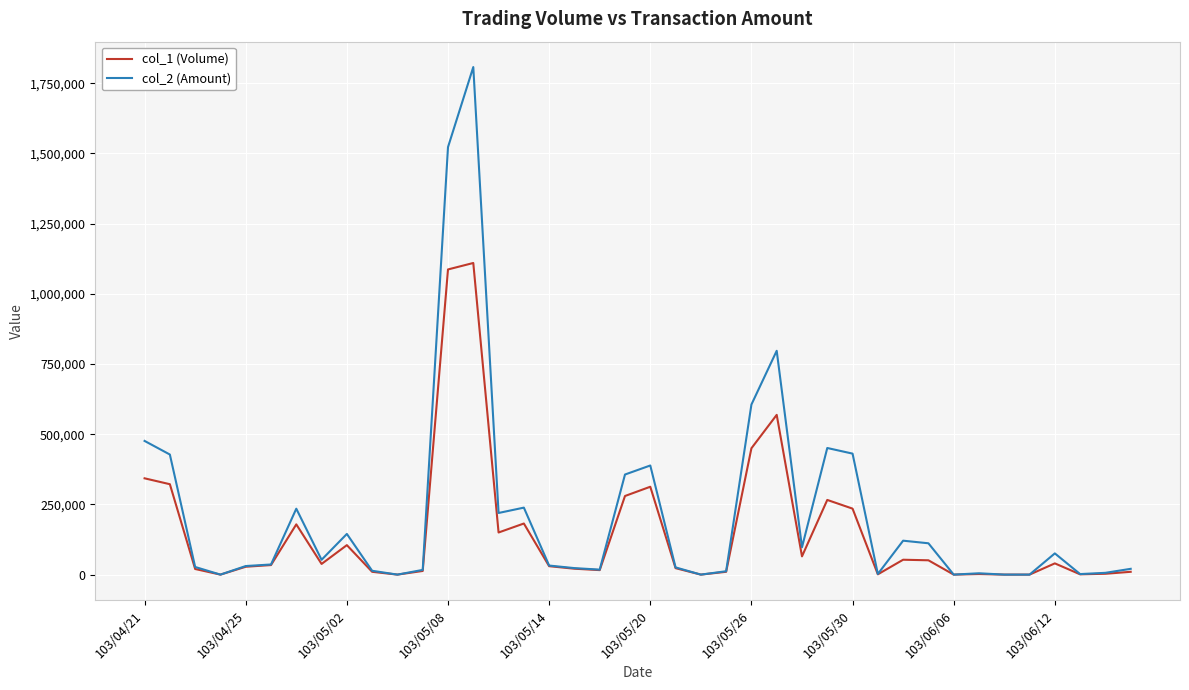

Which series has the largest range (max minus min)?

col_2 (Amount)